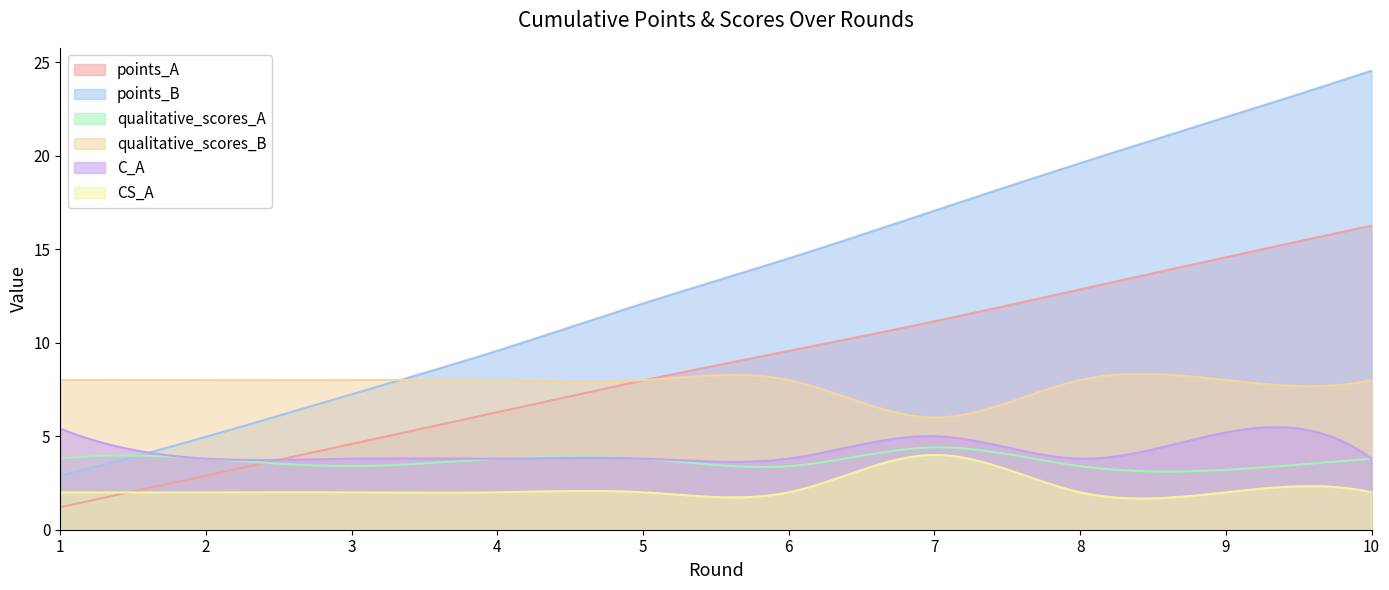

What is the average value of the CS_A series?

2.2